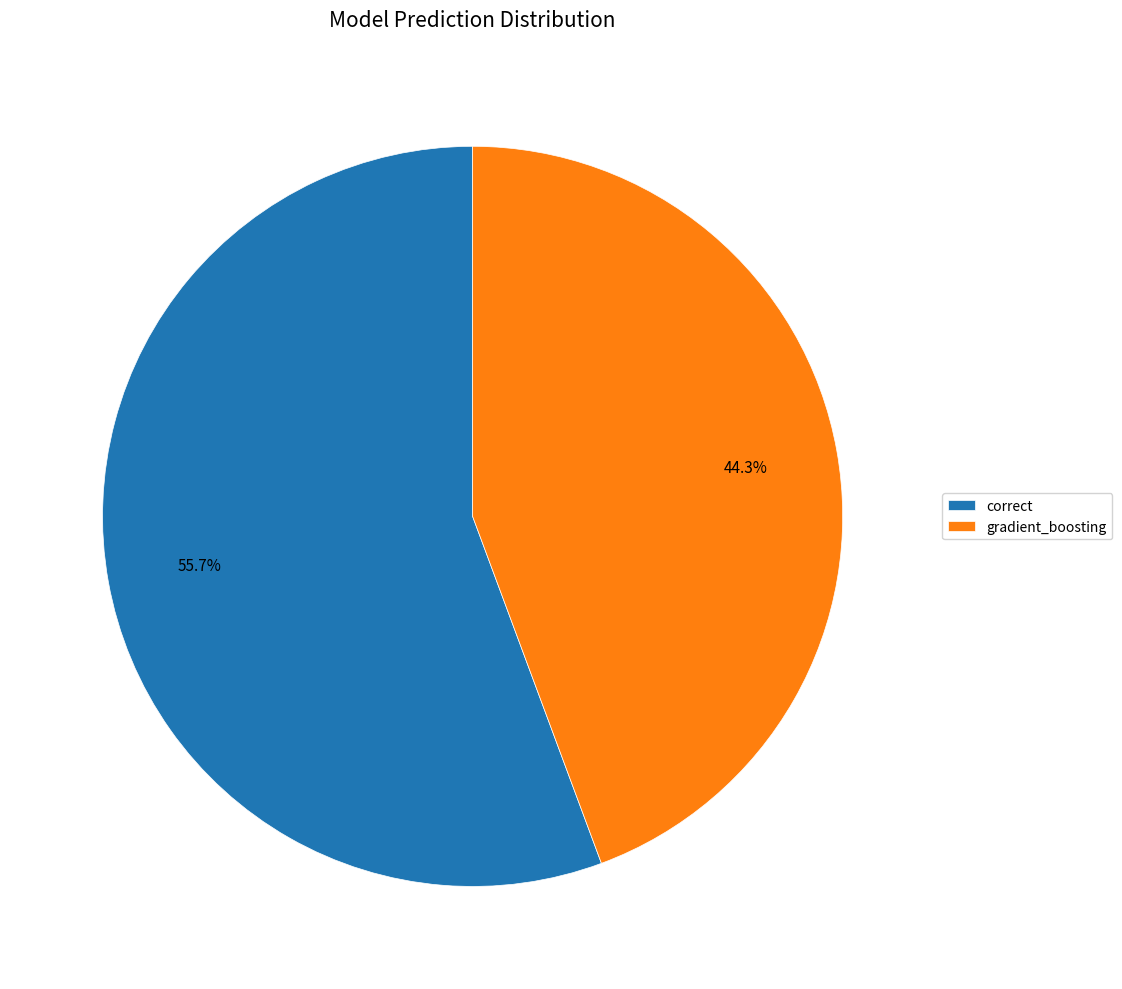

True or false: correct accounts for 61% of the total.

False